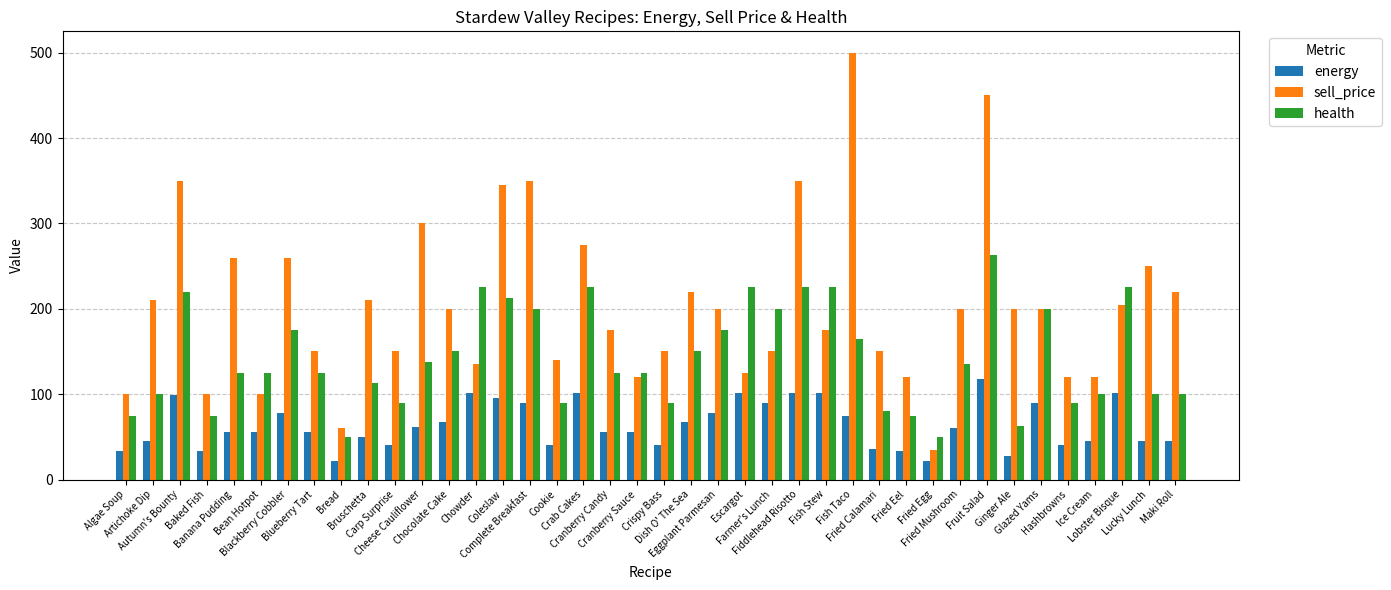

What is the maximum value shown in the chart?

500